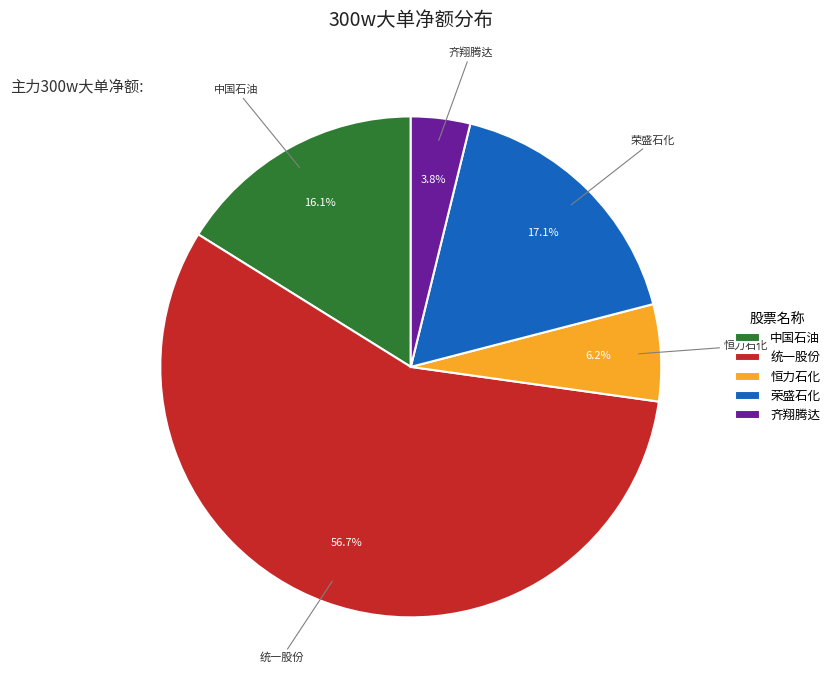

What is the smallest slice in the pie chart?

齐翔腾达